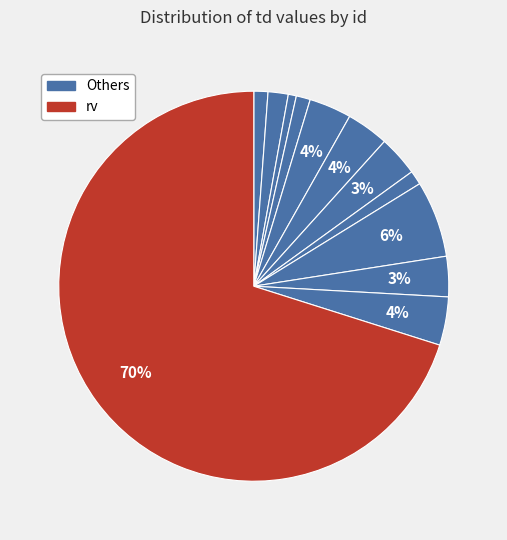

How many slices are in this pie chart?

12